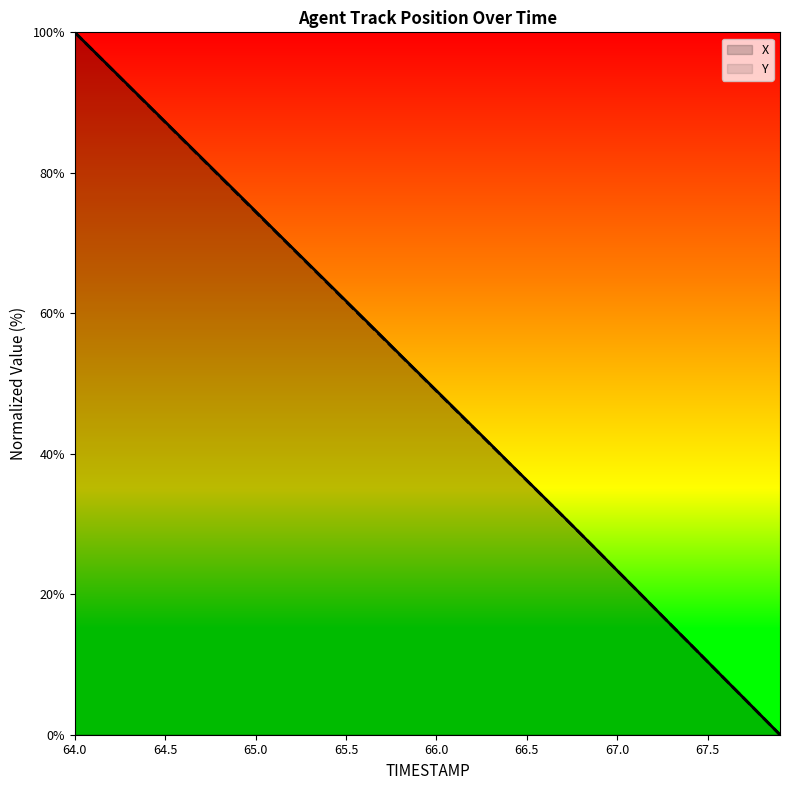

Reading left to right, transcribe all the data shown in this chart.

X: 100.0	97.5	94.9	92.4	89.8	87.3	84.7	82.2	79.6	77.1	74.5	71.9	69.4	66.8	64.3	61.8	59.2	56.7	54.1	51.5	49.0	46.4	43.9	41.3	38.8	36.2	33.7	31.1	28.5	26.0	23.4	20.8	18.2	15.6	13.0	10.4	7.8	5.2	2.6	0.0
Y: 100.0	97.4	94.9	92.3	89.8	87.2	84.6	82.1	79.5	77.0	74.4	71.9	69.3	66.8	64.2	61.7	59.1	56.6	54.0	51.5	48.9	46.4	43.8	41.3	38.7	36.2	33.6	31.1	28.5	25.9	23.4	20.8	18.2	15.6	13.0	10.4	7.8	5.2	2.6	0.0